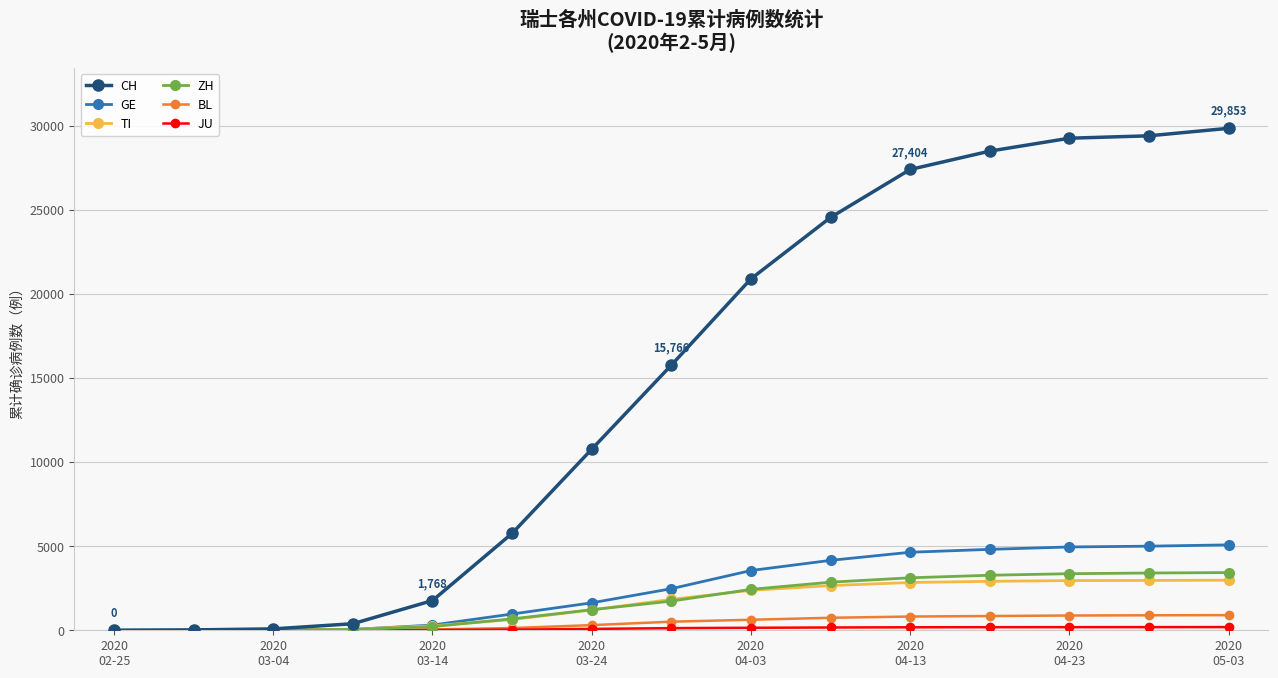

Which series has the largest range (max minus min)?

CH